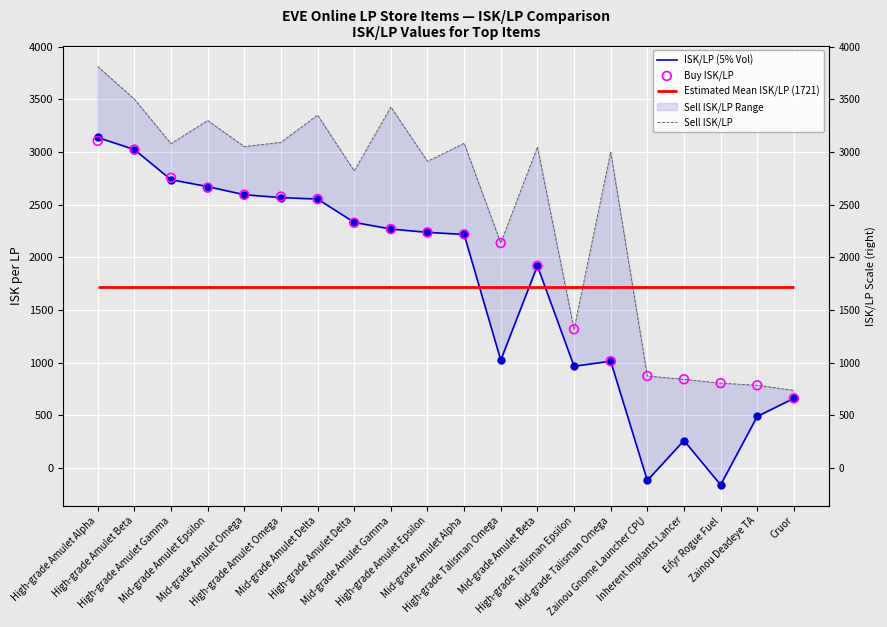

Which series contains the highest Y value?

Sell ISK/LP